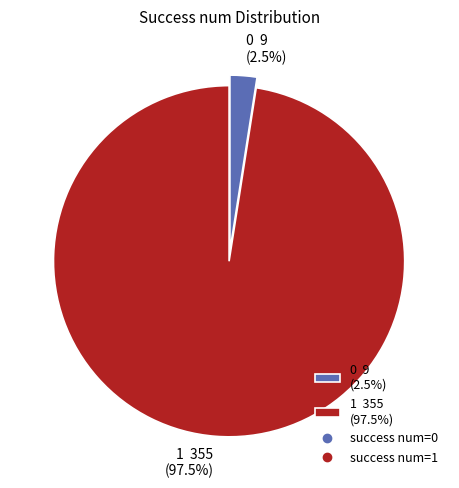

Count the number of slices in the pie.

2